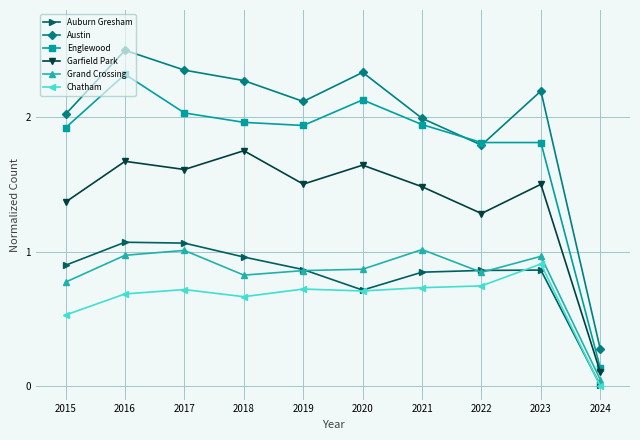

What is the spread (max minus min) of values at 2024?

0.3